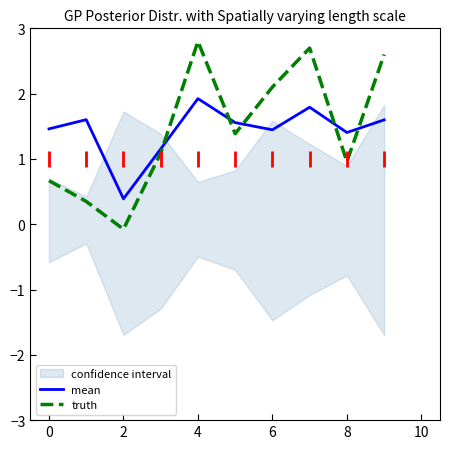

The mean series shows 0.4 at 2. True or false?

True